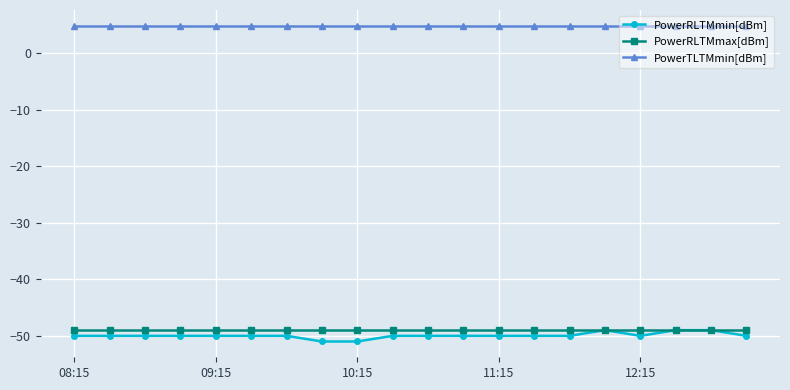

Which series has the largest range (max minus min)?

PowerRLTMmin[dBm]